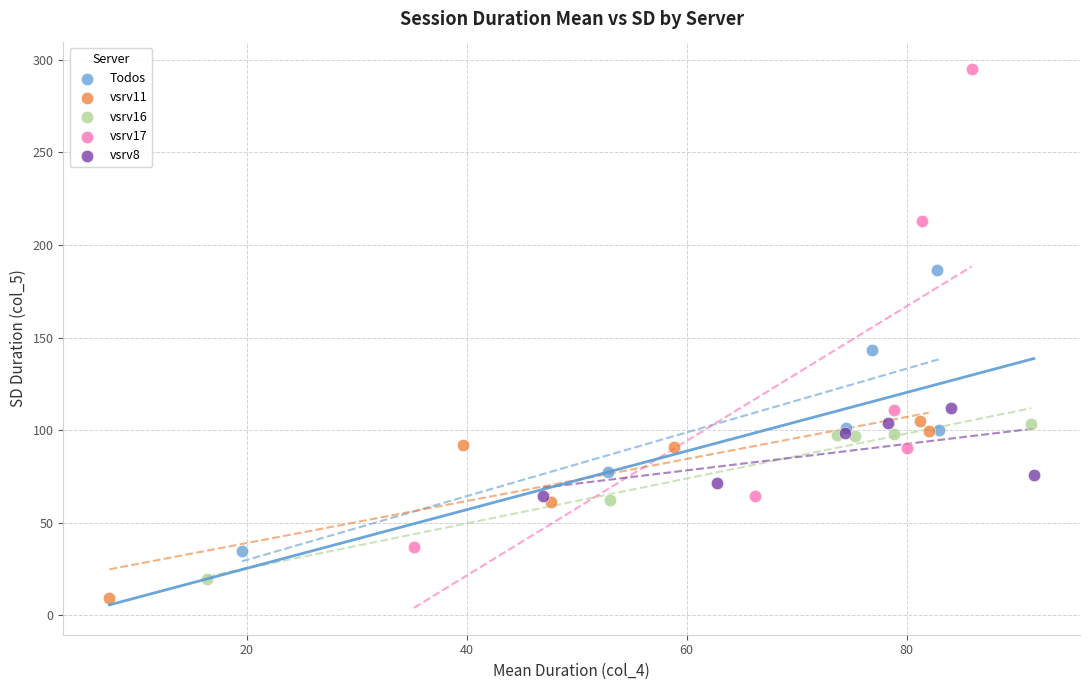

Which series has the widest spread of Y values?

vsrv17